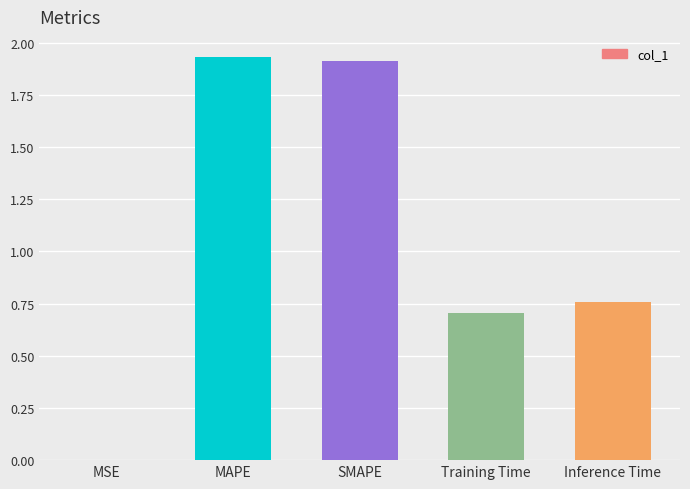

What is the sum of all values?

5.3